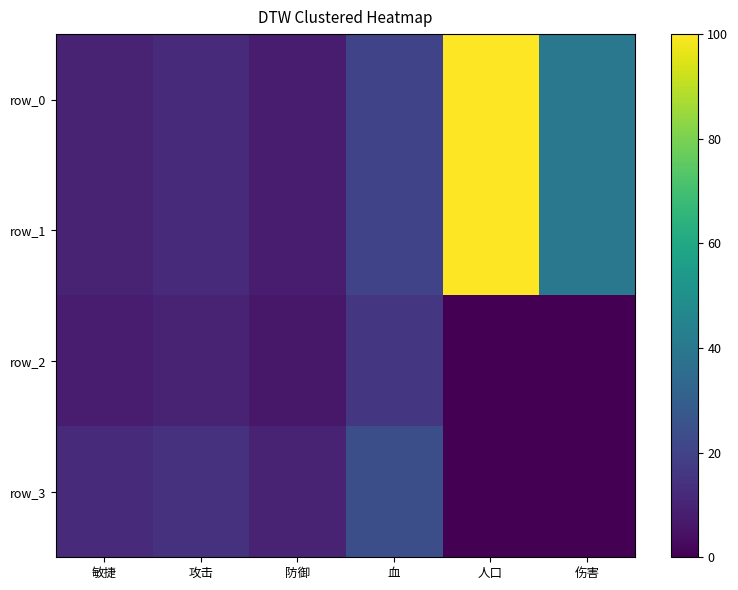

Rank the series at 防御 from lowest to highest value.

row_2, row_0, row_1, row_3